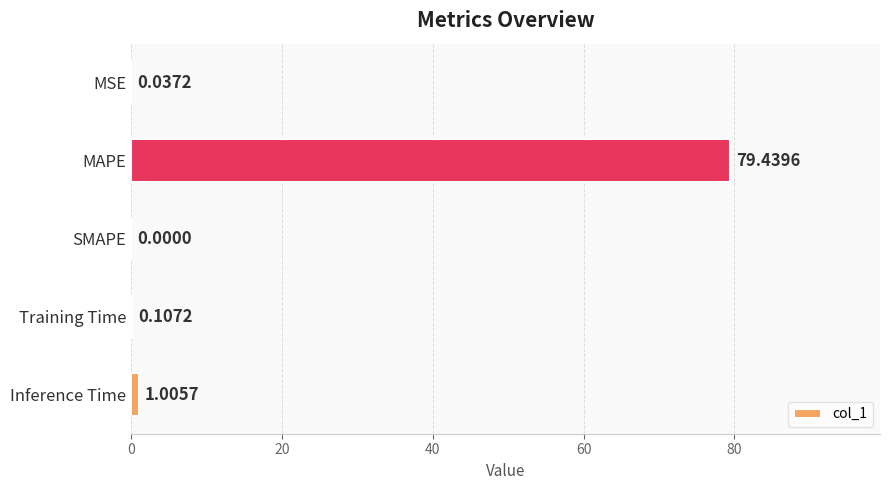

What is the sum of all values?

80.6